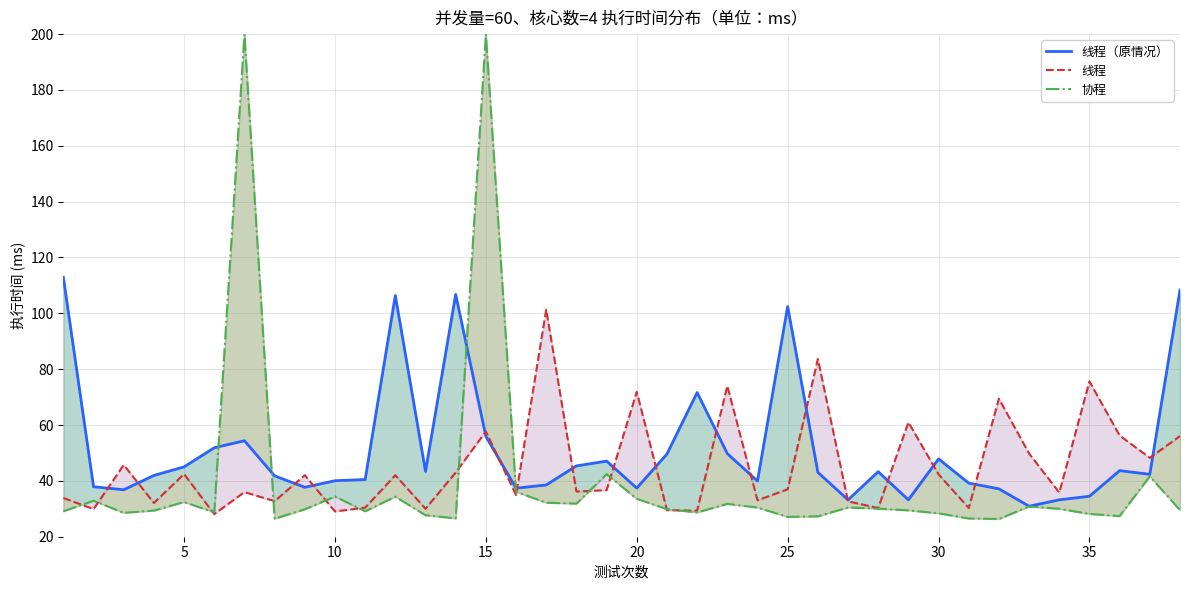

What are all the series names shown in the legend?

线程（原情况）, 线程, 协程